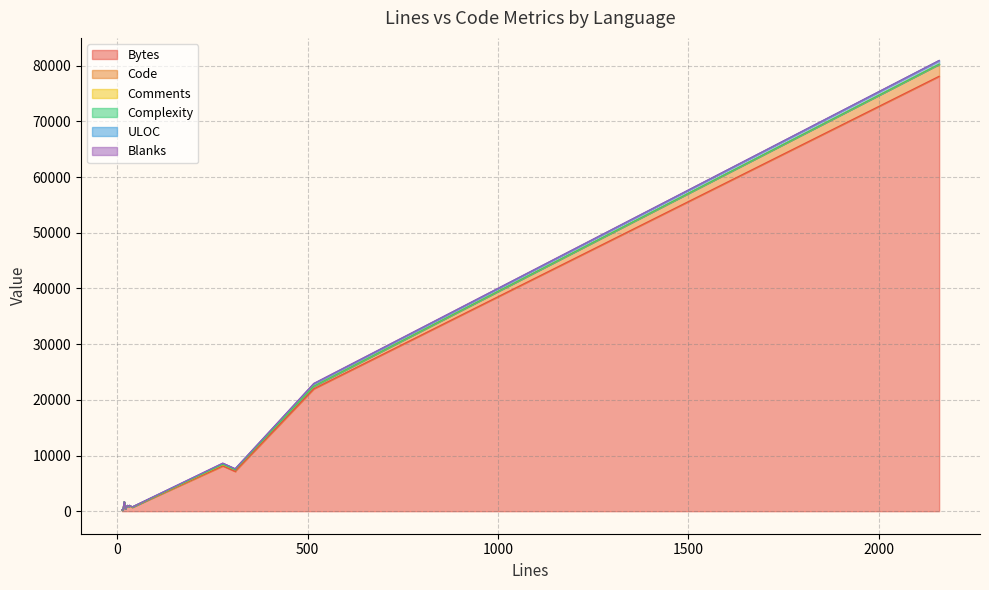

What are all the series names shown in the legend?

Bytes, Code, Comments, Complexity, ULOC, Blanks